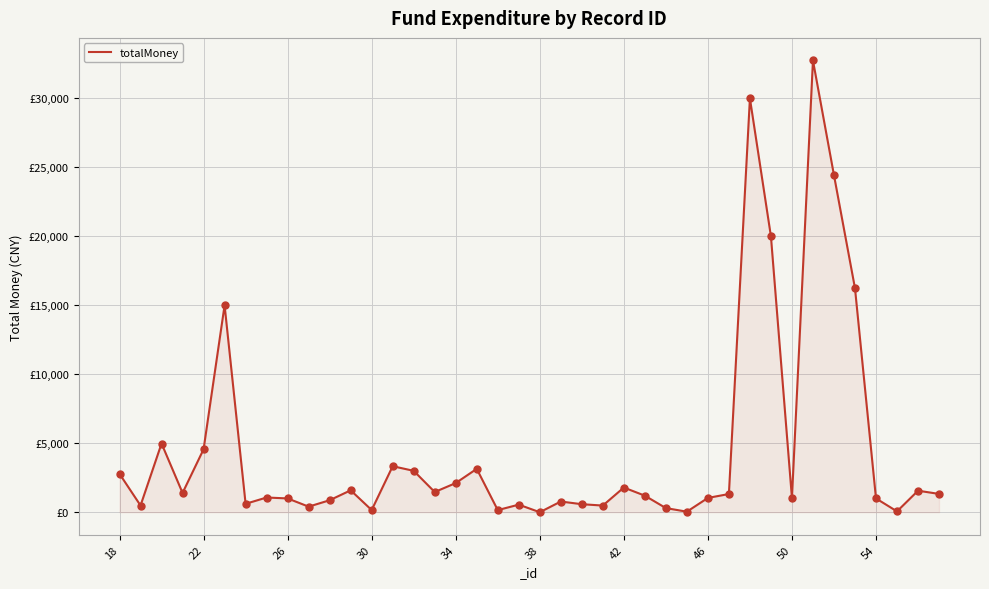

Does the chart have visible grid lines?

Yes